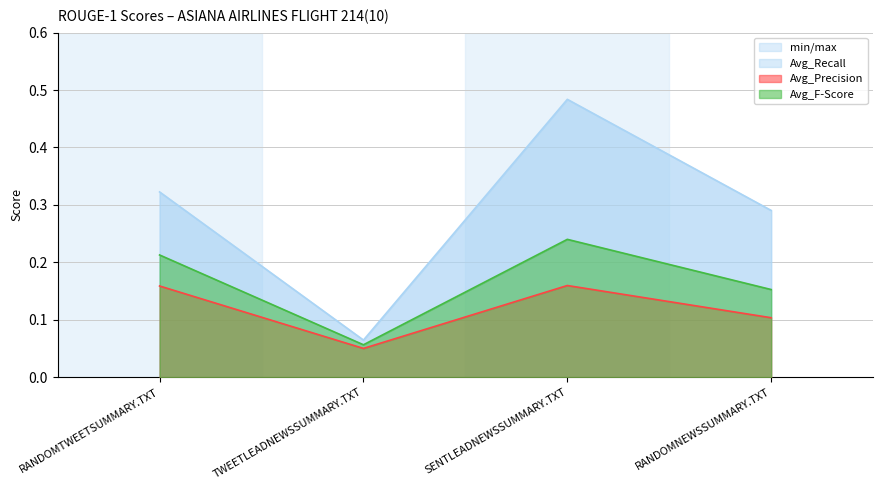

List the labels in order of Avg_F-Score value, smallest first.

TWEETLEADNEWSSUMMARY.TXT, RANDOMNEWSSUMMARY.TXT, RANDOMTWEETSUMMARY.TXT, SENTLEADNEWSSUMMARY.TXT